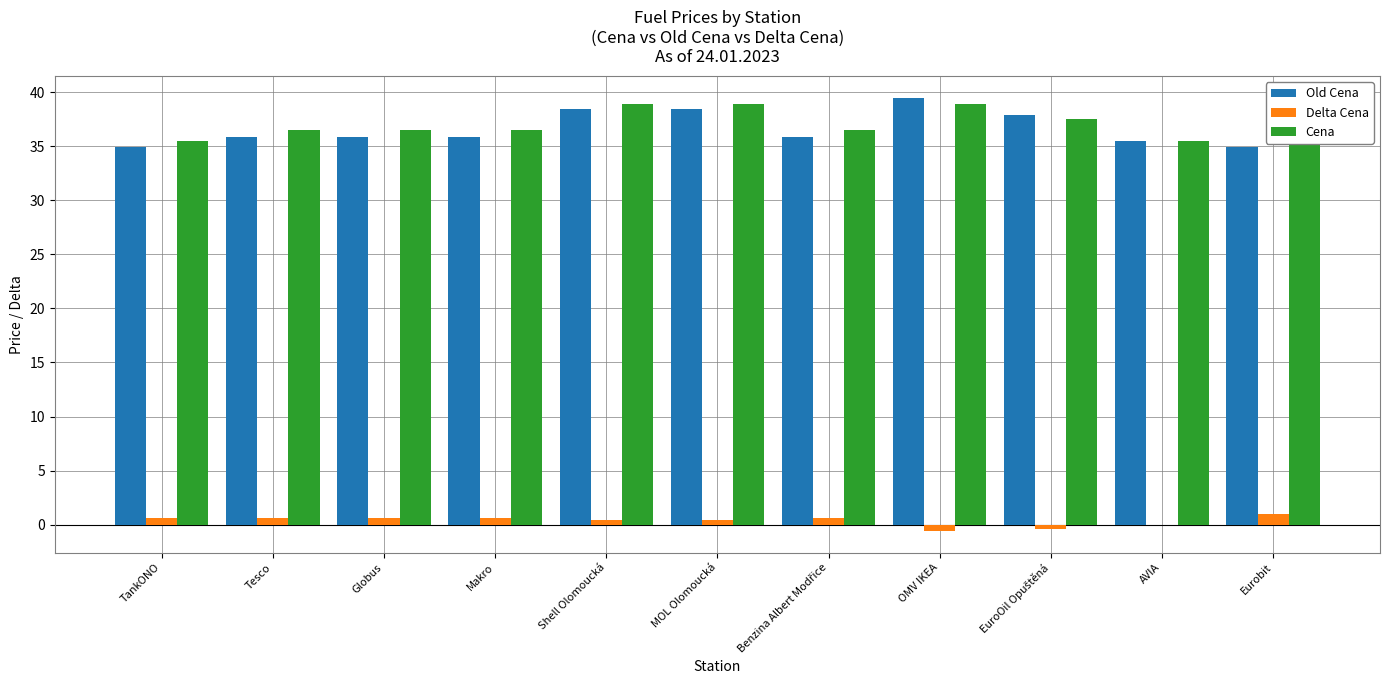

What is the maximum value shown in the chart?

39.5